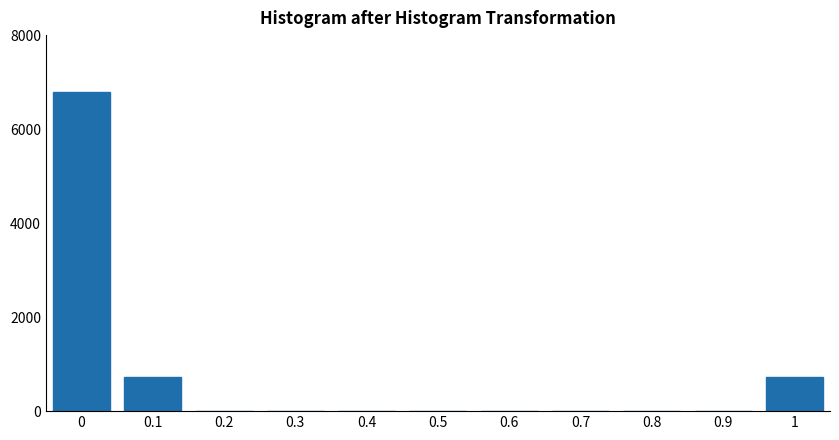

Reading right to left, transcribe all the data shown in this chart.

1=715.8	0.9=0.0	0.8=0.0	0.7=0.0	0.6=0.0	0.5=0.0	0.4=0.0	0.3=0.0	0.2=0.0	0.1=715.8	0=6800.0